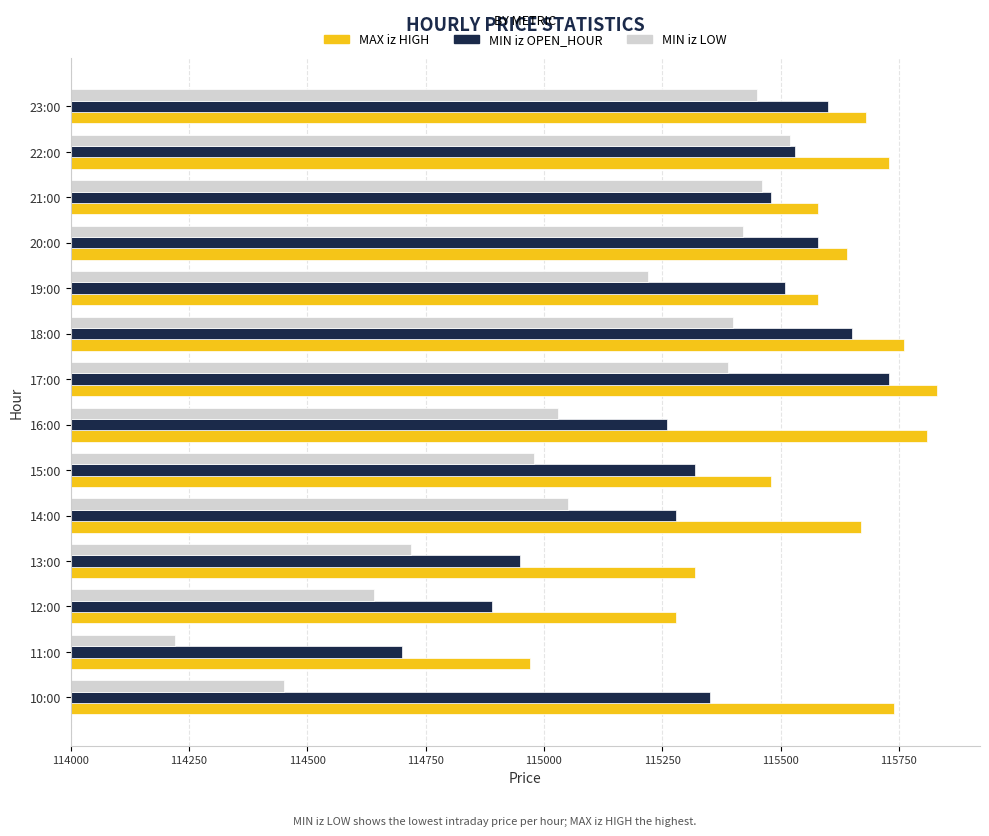

What are all the series names shown in the legend?

MAX iz HIGH, MIN iz OPEN_HOUR, MIN iz LOW